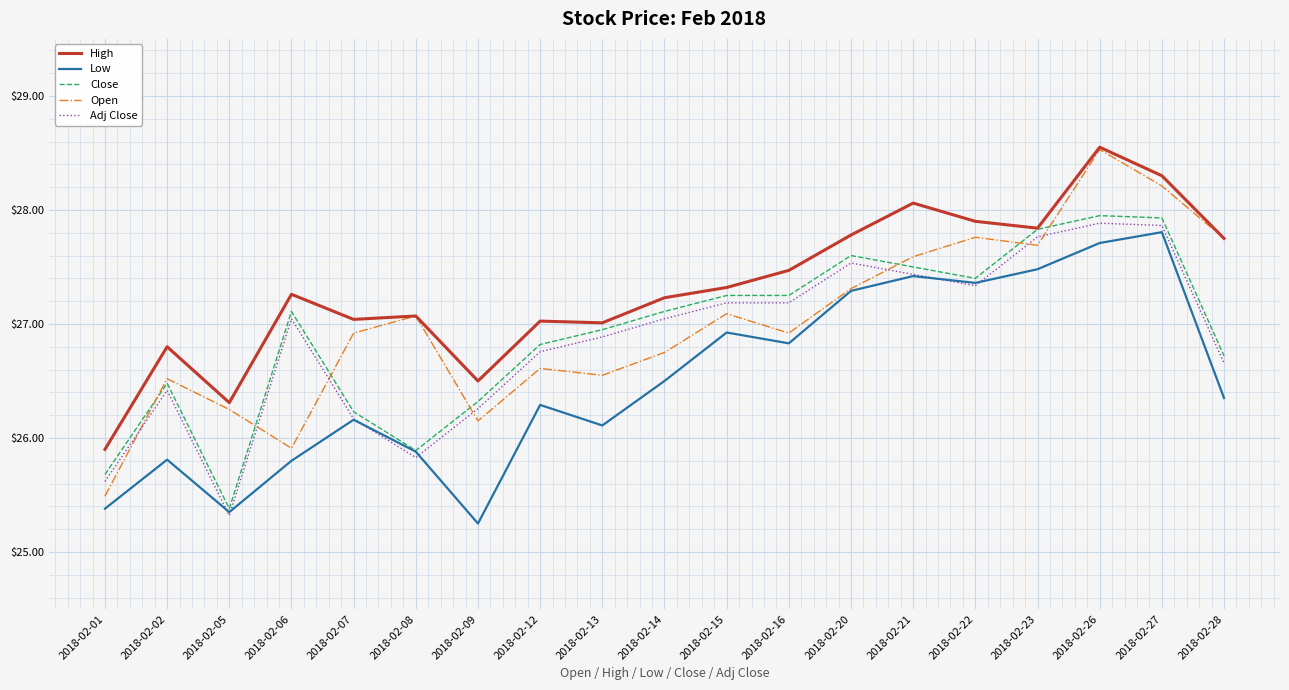

Between 2018-02-02 and 2018-02-20, which series saw the biggest shift?

Low